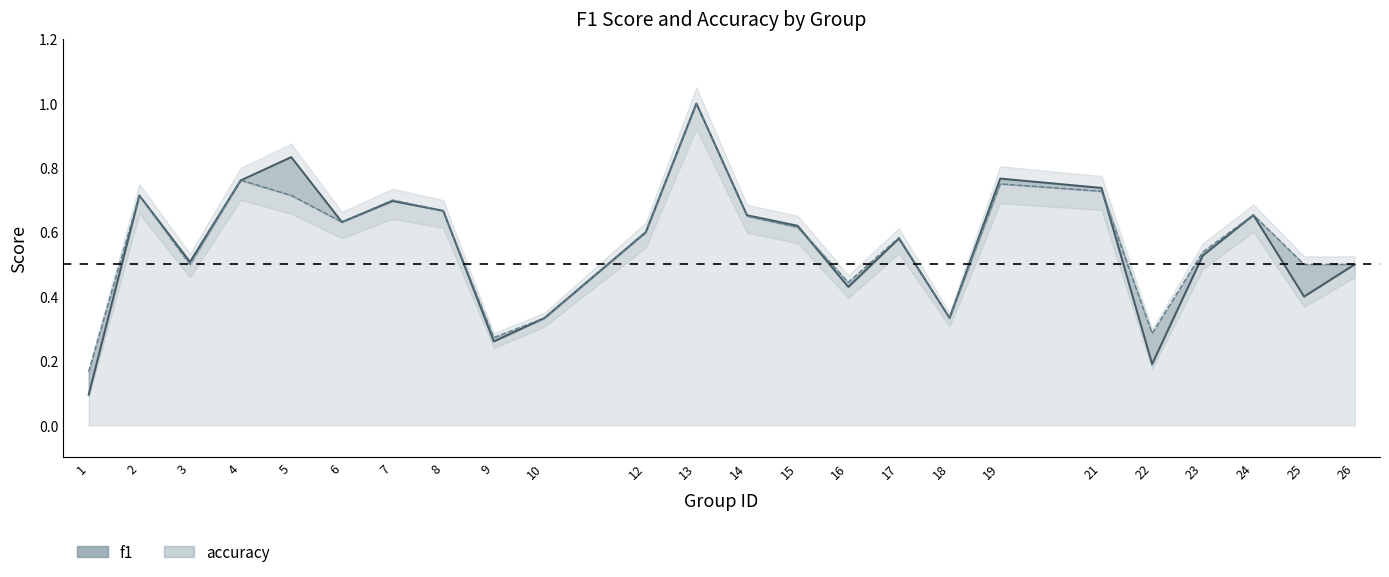

What is the value of the accuracy point at the 21st from the left?

0.5